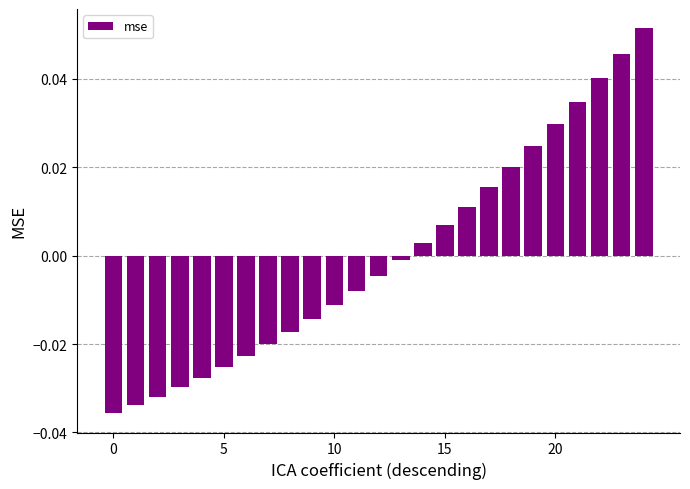

How many data points are above 0?

11